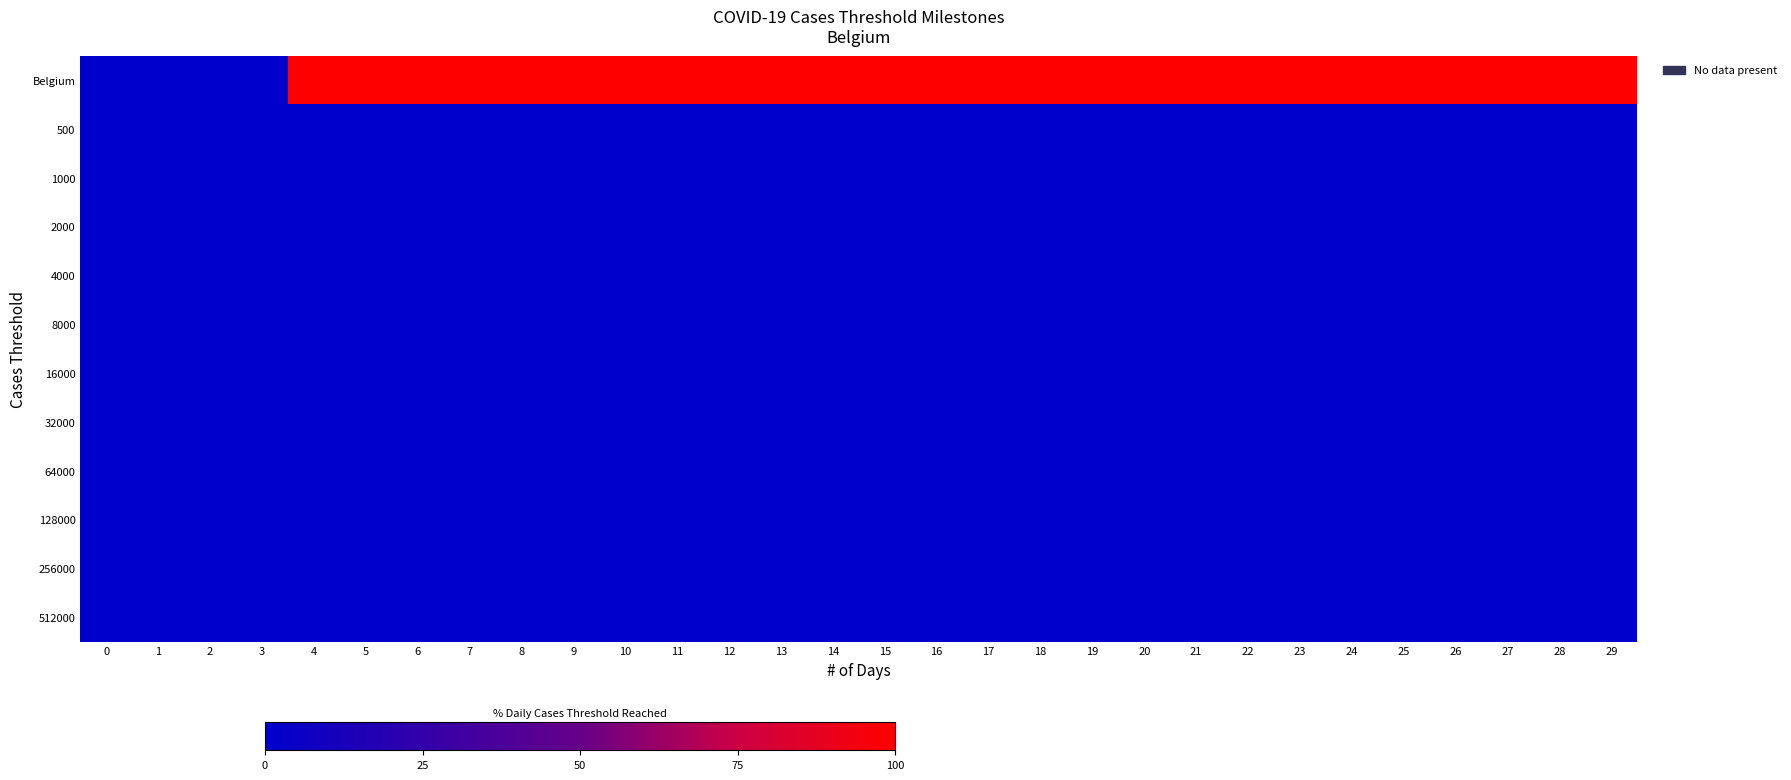

At which category does the chart reach its peak across all series?

4